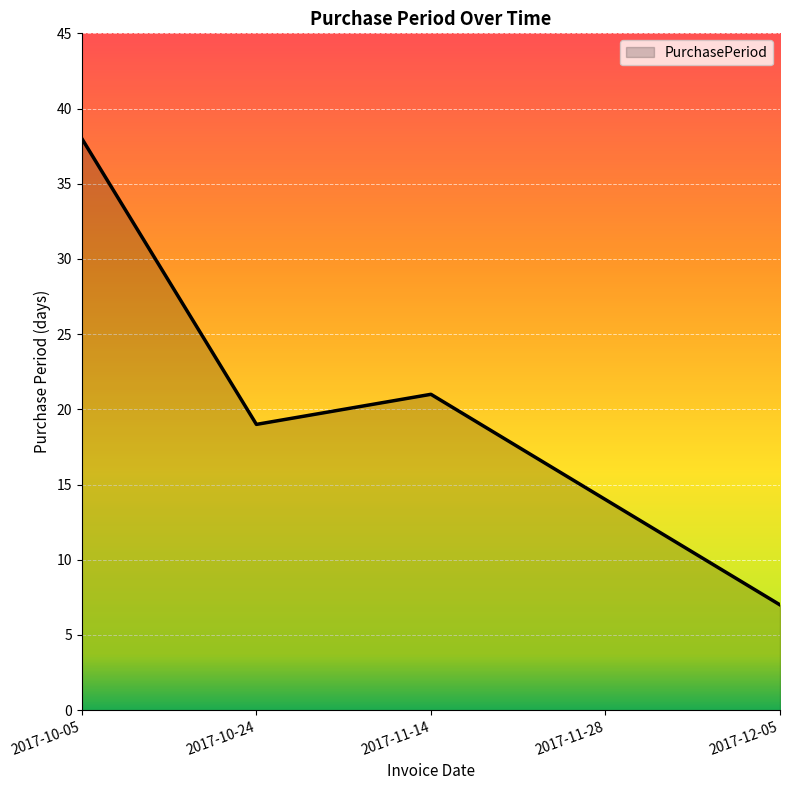

Rank the categories by value from lowest to highest.

2017-12-05, 2017-11-28, 2017-10-24, 2017-11-14, 2017-10-05